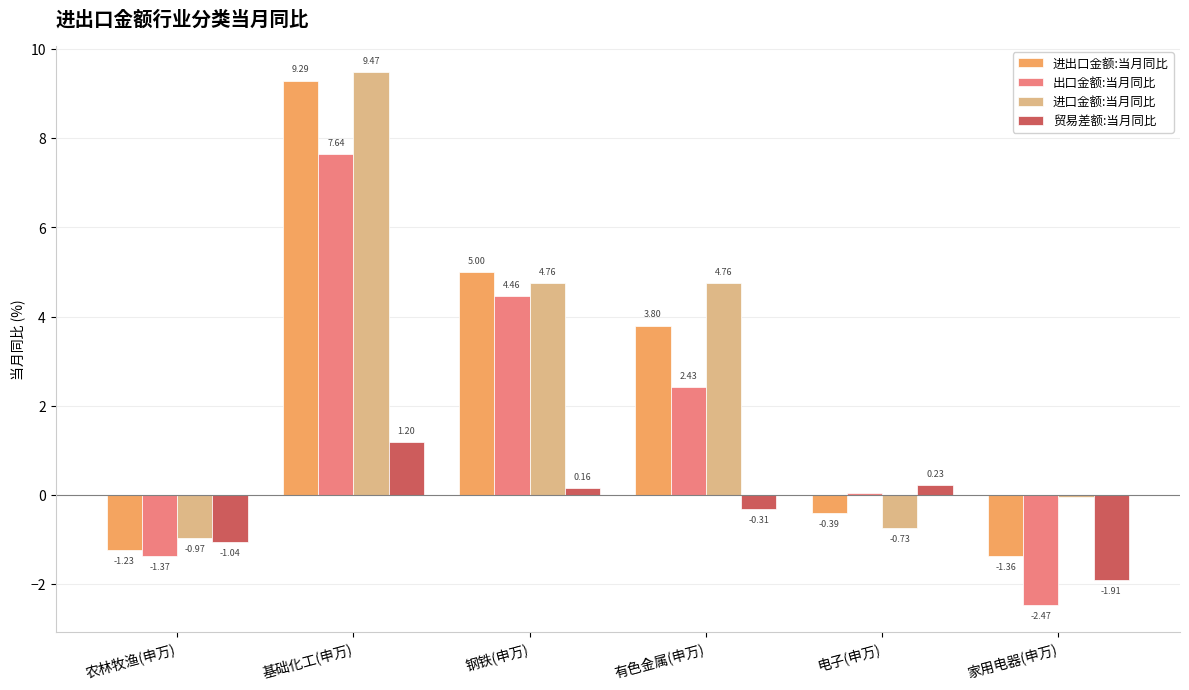

Which category has the highest value in the 进出口金额:当月同比 series?

基础化工(申万)